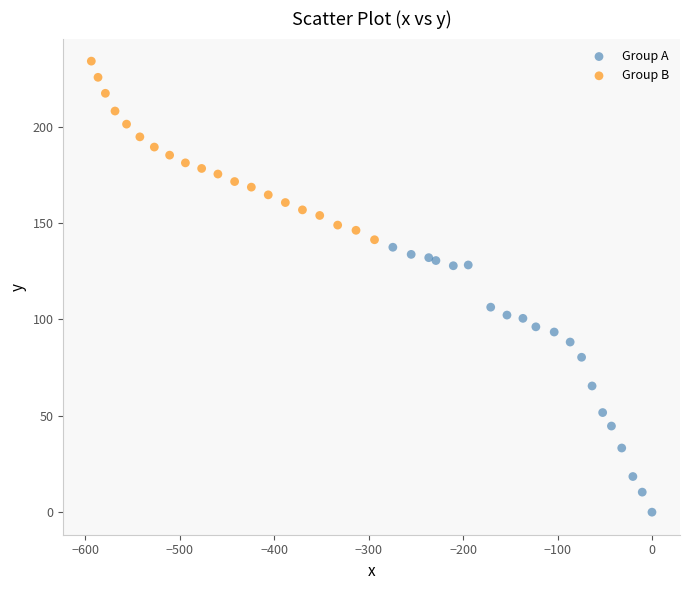

Which series reaches the minimum Y coordinate?

Group A